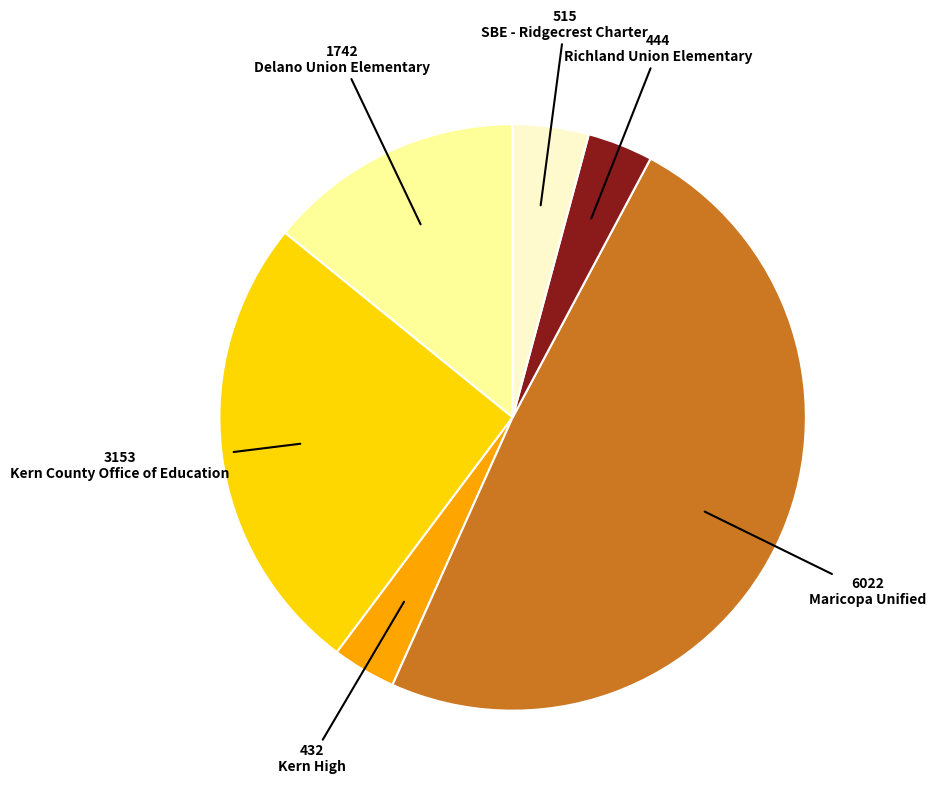

Is there any slice that represents more than half of the pie?

No